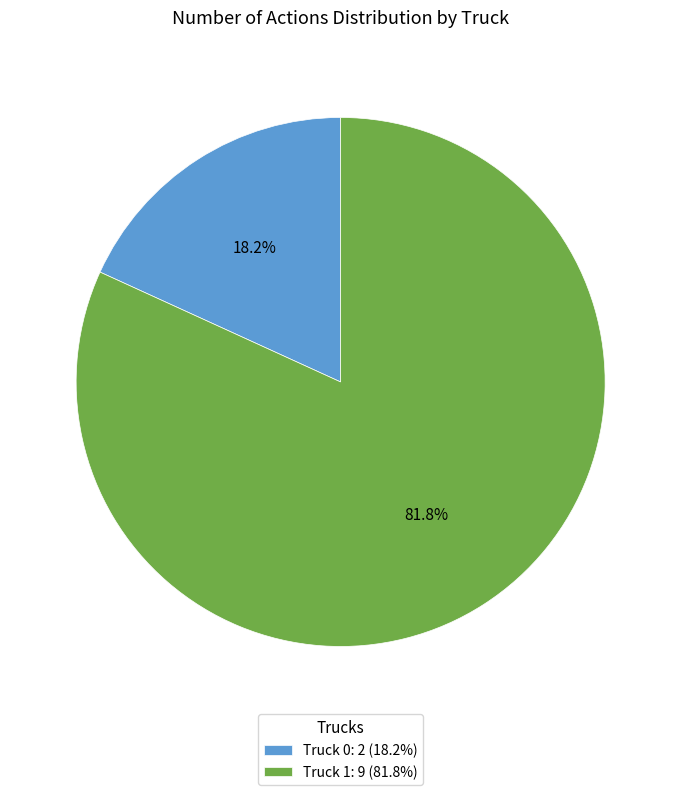

Between Truck 0 and Truck 1, which is larger?

Truck 1